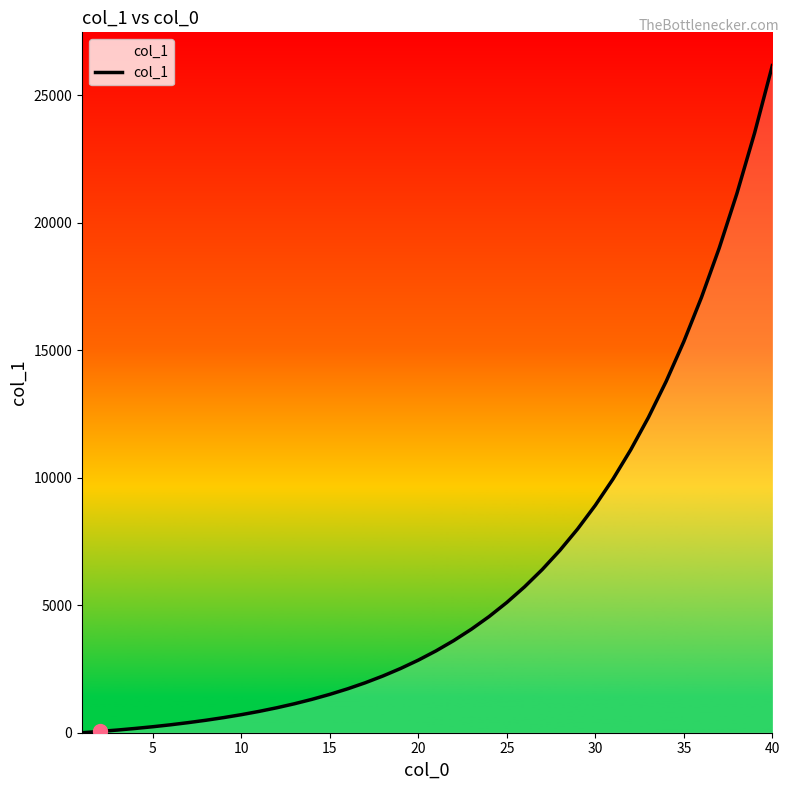

What is the difference between the maximum and minimum values?

26163